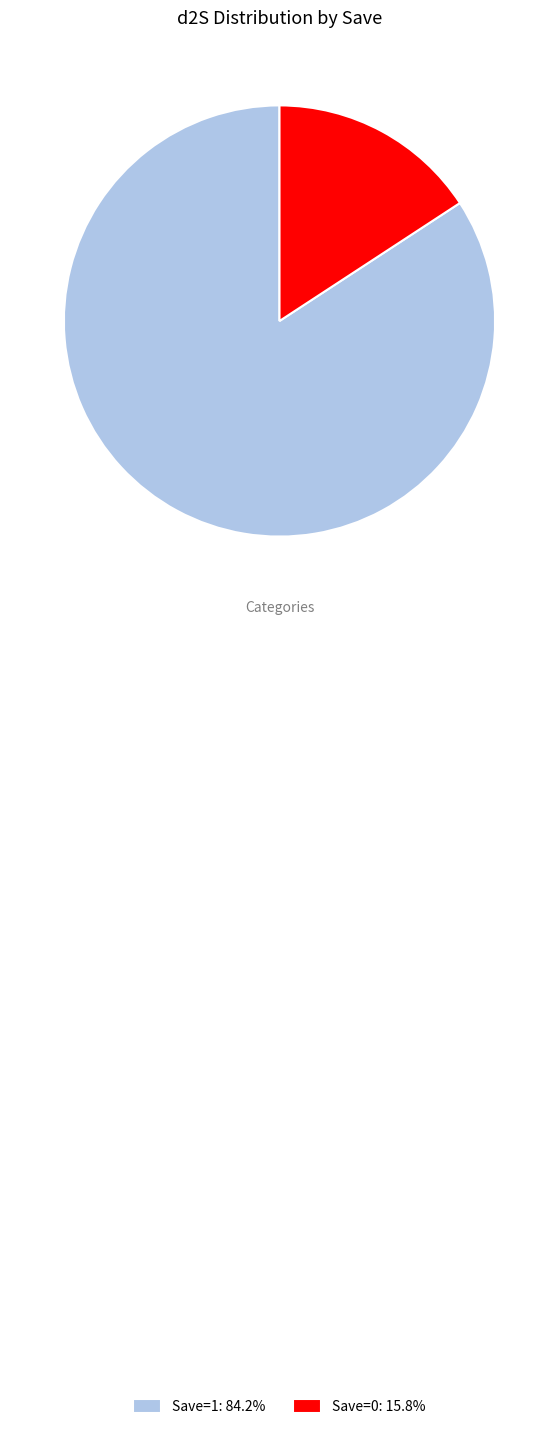

Does any single category account for the majority?

Yes